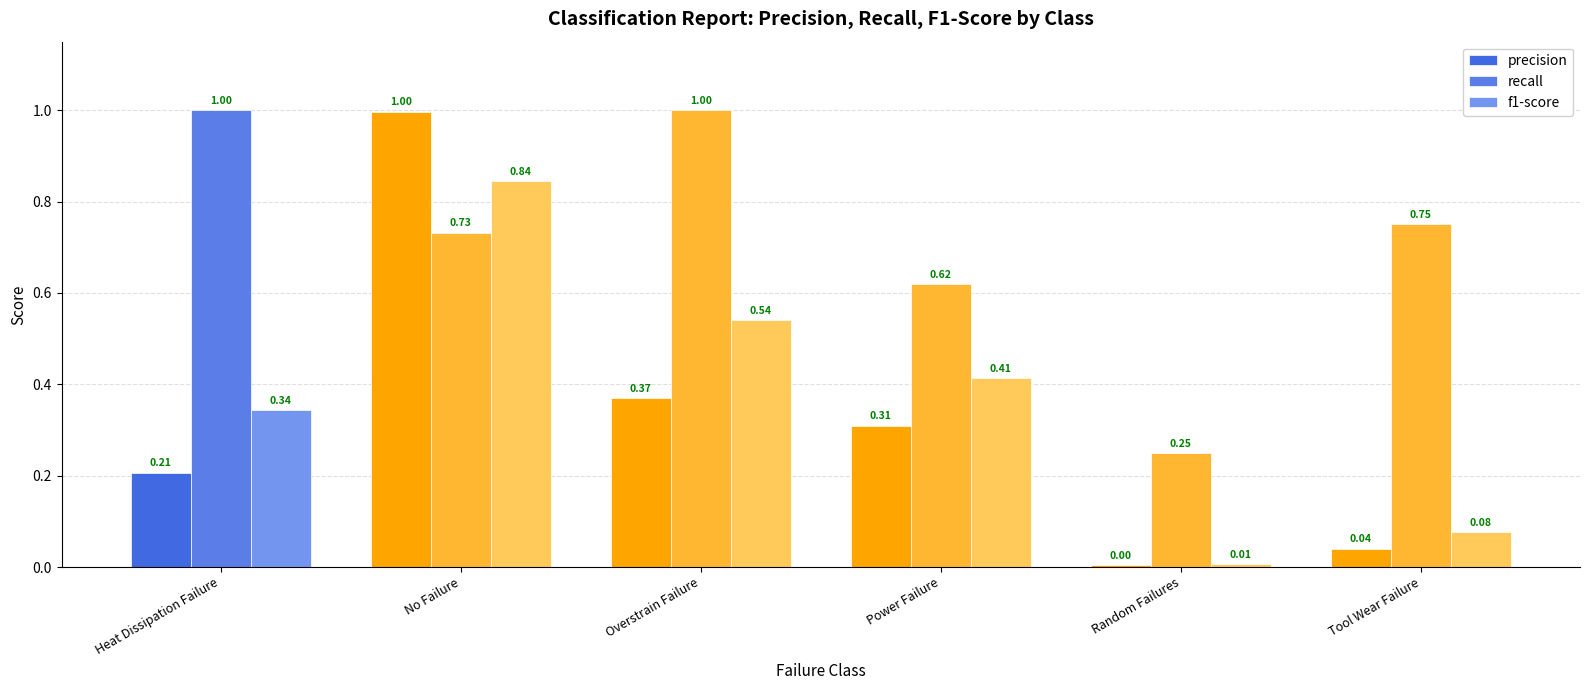

How many series are shown in this chart?

3